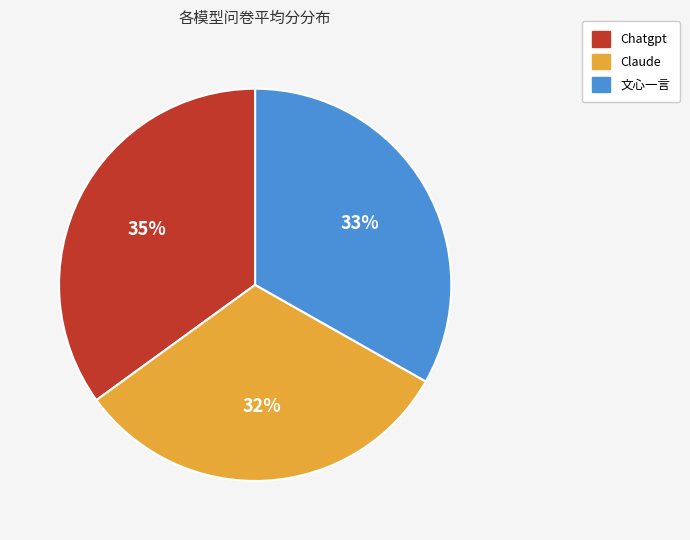

Rank the categories by value from highest to lowest.

Chatgpt, 文心一言, Claude